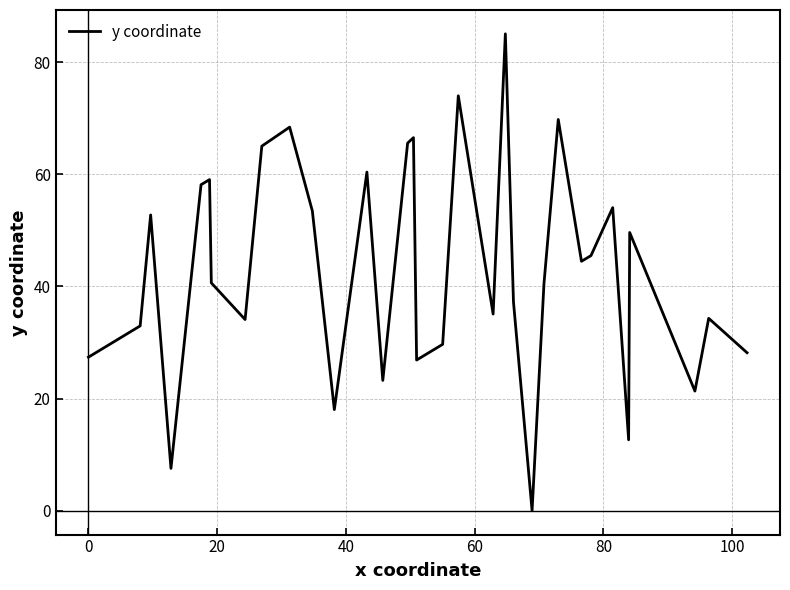

What is the maximum value shown in the chart?

85.1